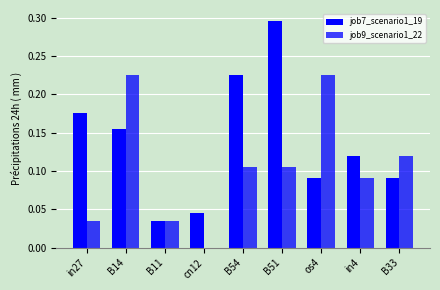

Count the number of data series in this chart.

2